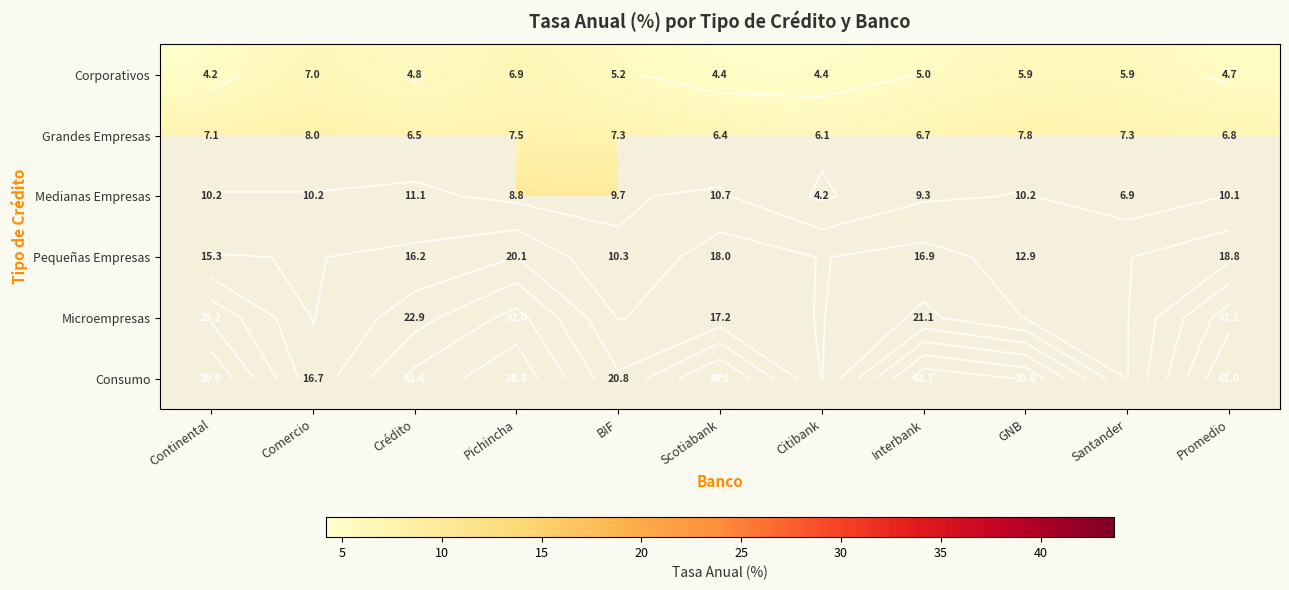

What is the maximum value shown in the chart?

43.7